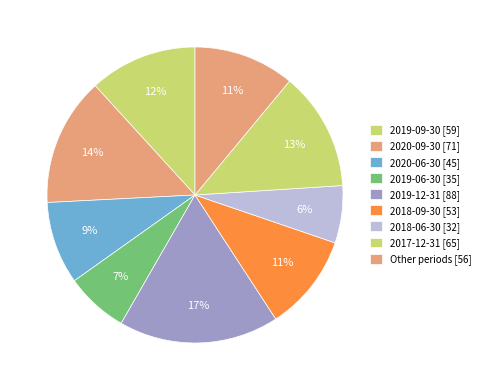

How many slices are in this pie chart?

9